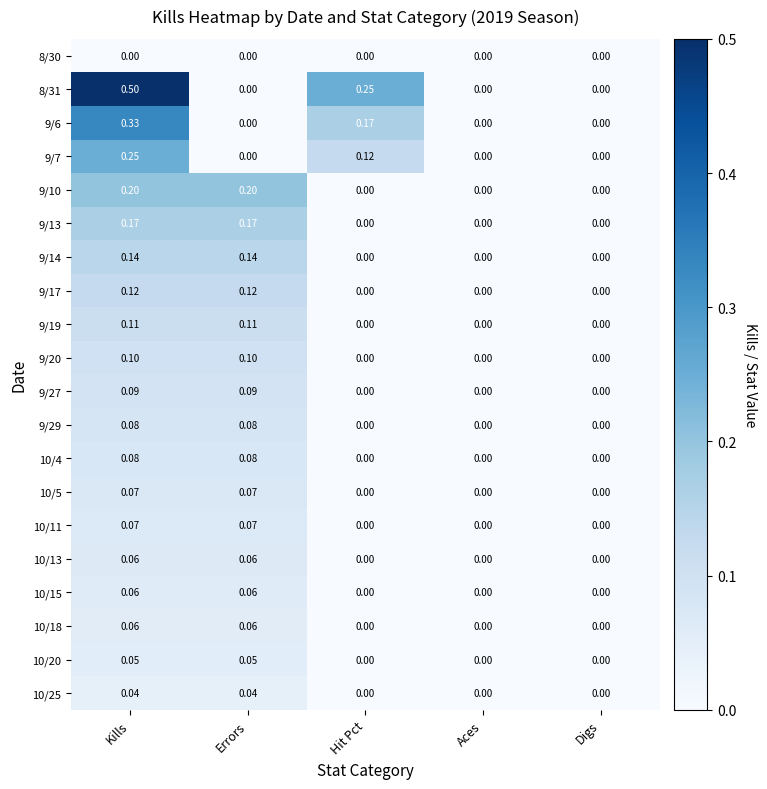

Which category has the highest value across all series?

Kills